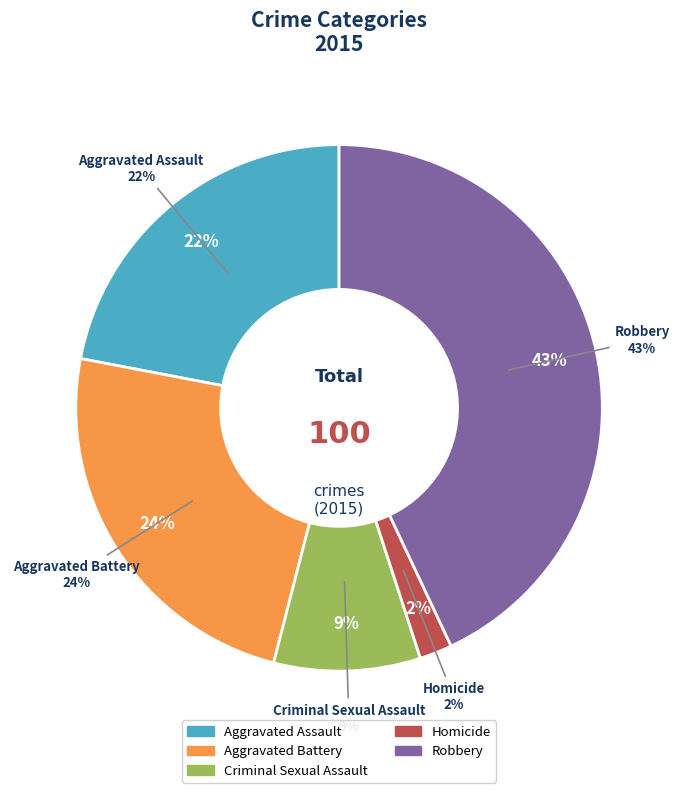

What is the ratio of the value at Aggravated Assault to the value at Homicide?

11.0